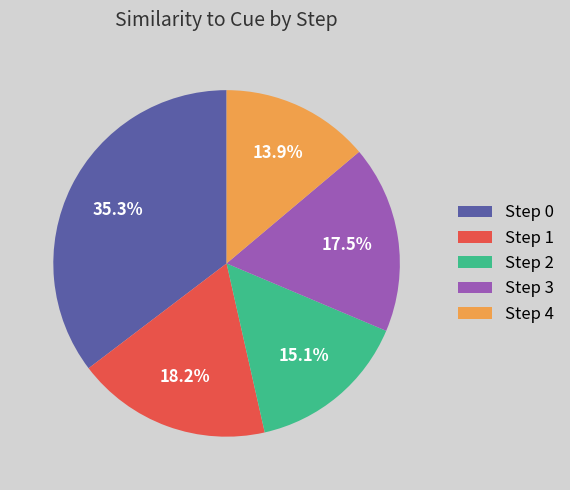

Is there a majority slice in this chart?

No